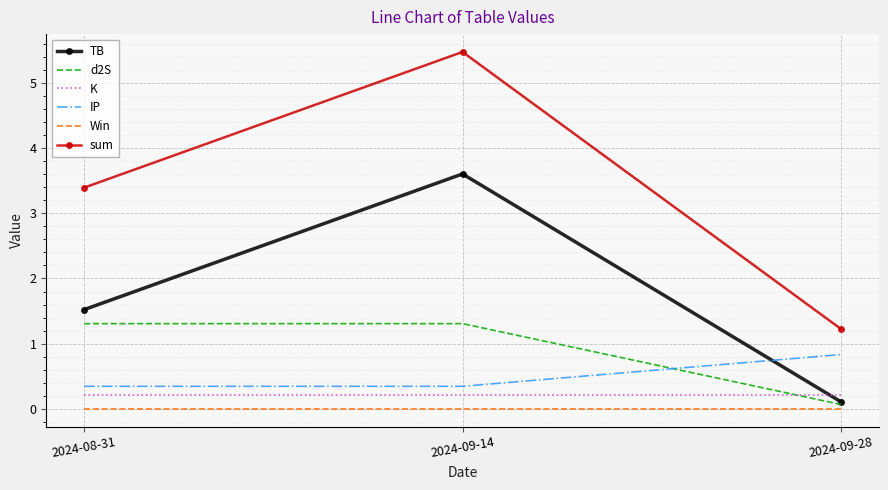

Which category has the lowest value in the TB series?

2024-09-28